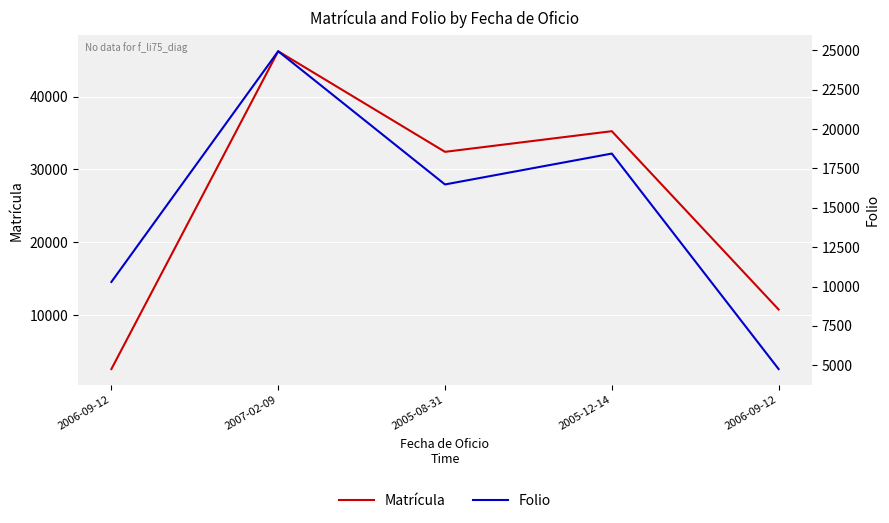

Rank the series at 2006-09-12 from lowest to highest value.

Matrícula, Folio